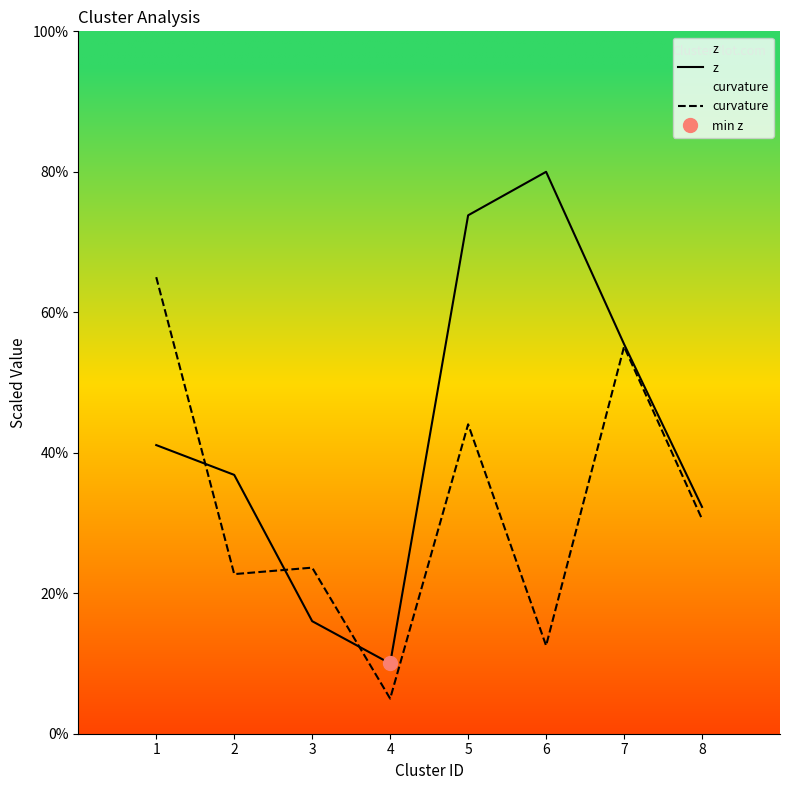

Is it true that curvature equals 30.6 at 8?

True